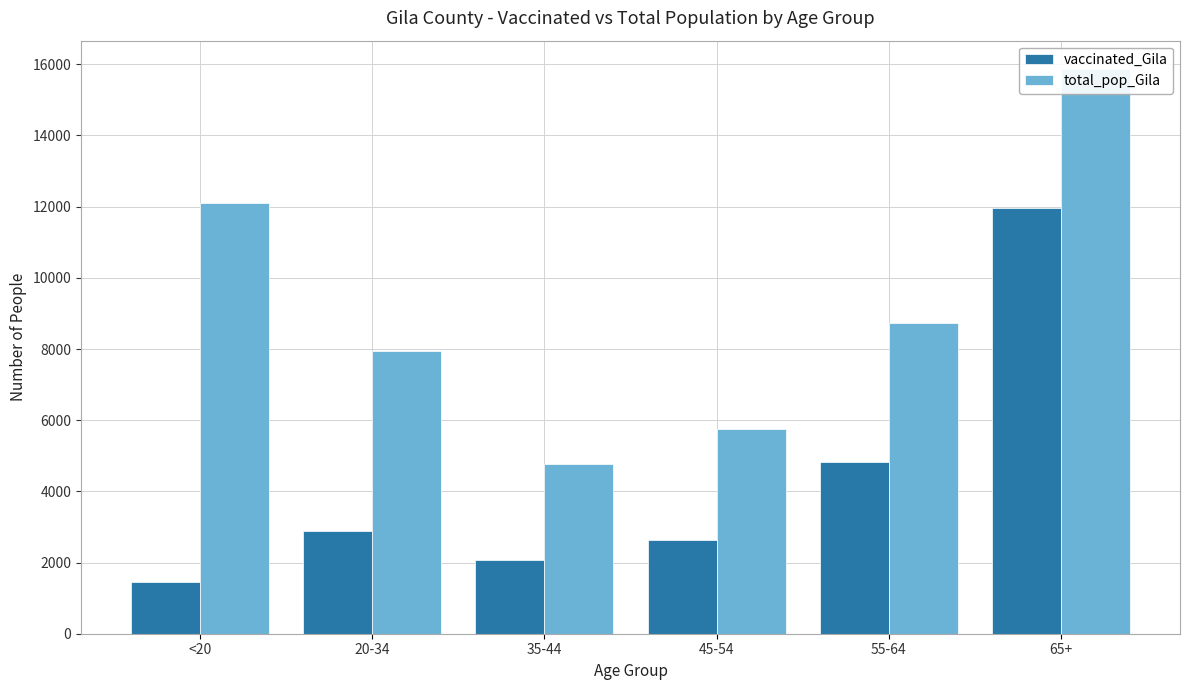

At which label does total_pop_Gila first exceed 8718?

<20